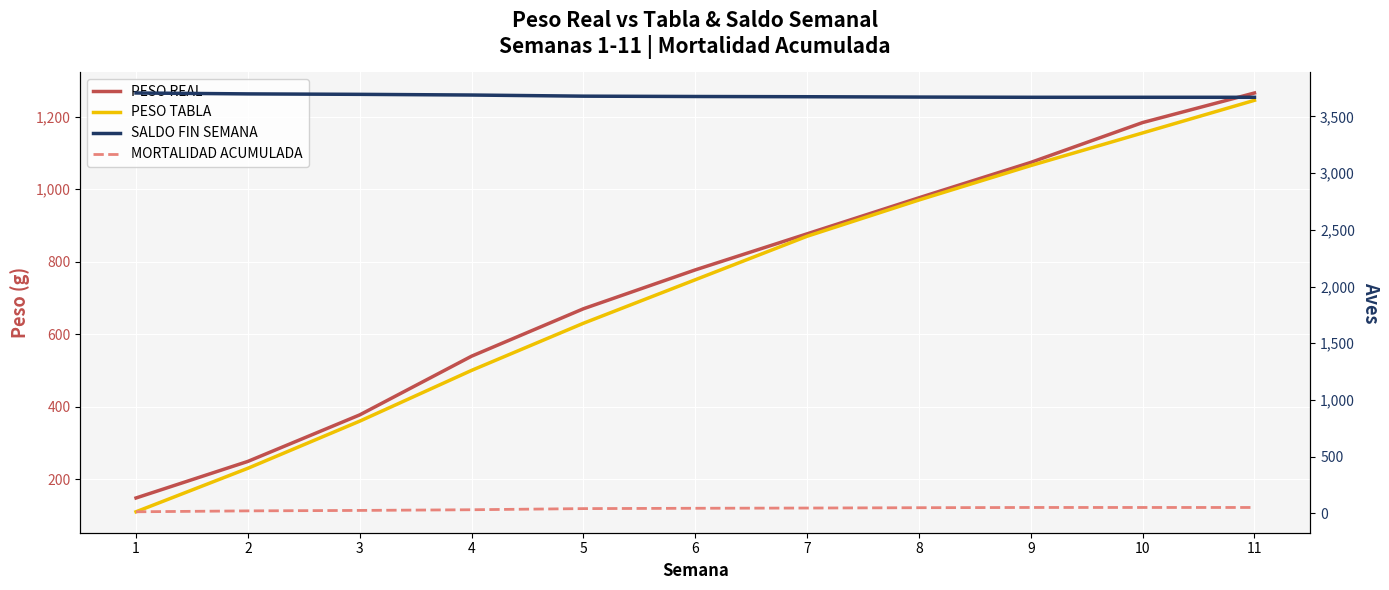

What is the value of the SALDO FIN SEMANA point at the 2nd from the left?

3699.0